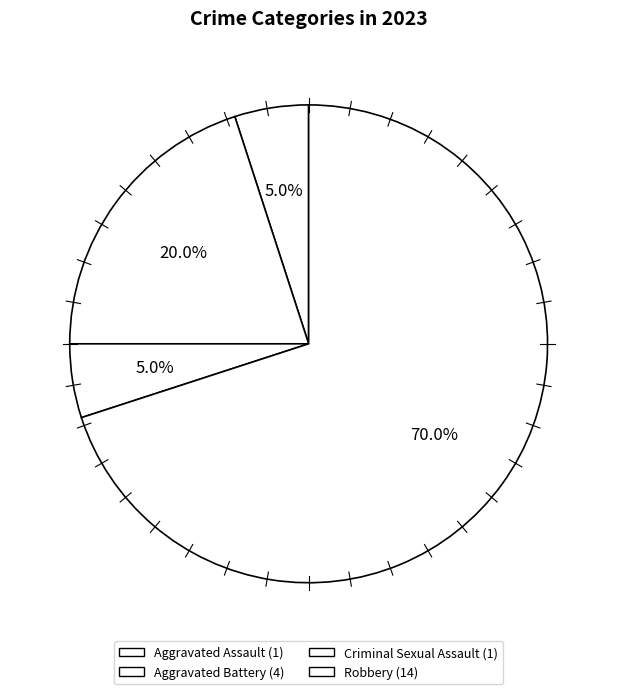

Is there a majority slice in this chart?

Yes